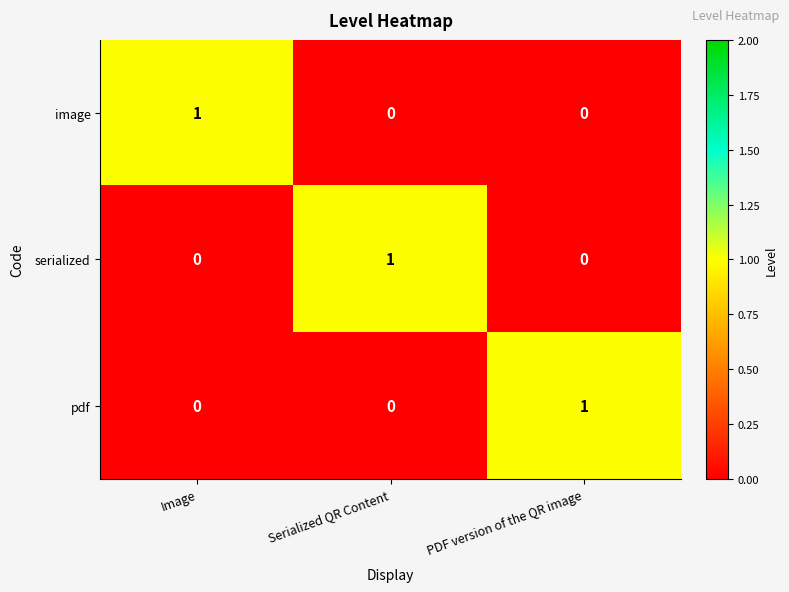

The value of image at Serialized QR Content is 0. True or false?

True